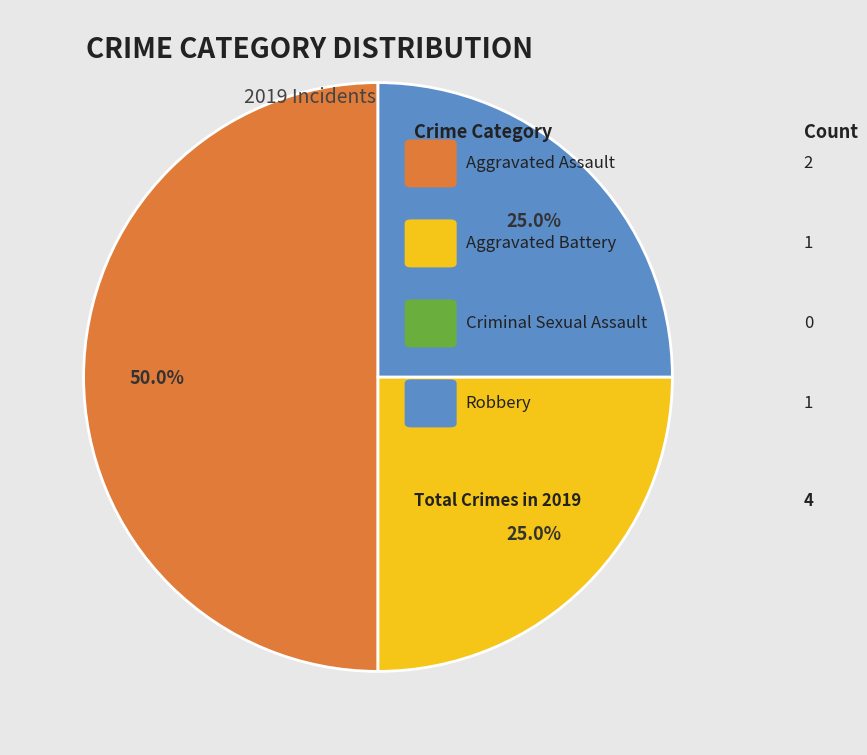

Count the number of slices in the pie.

3